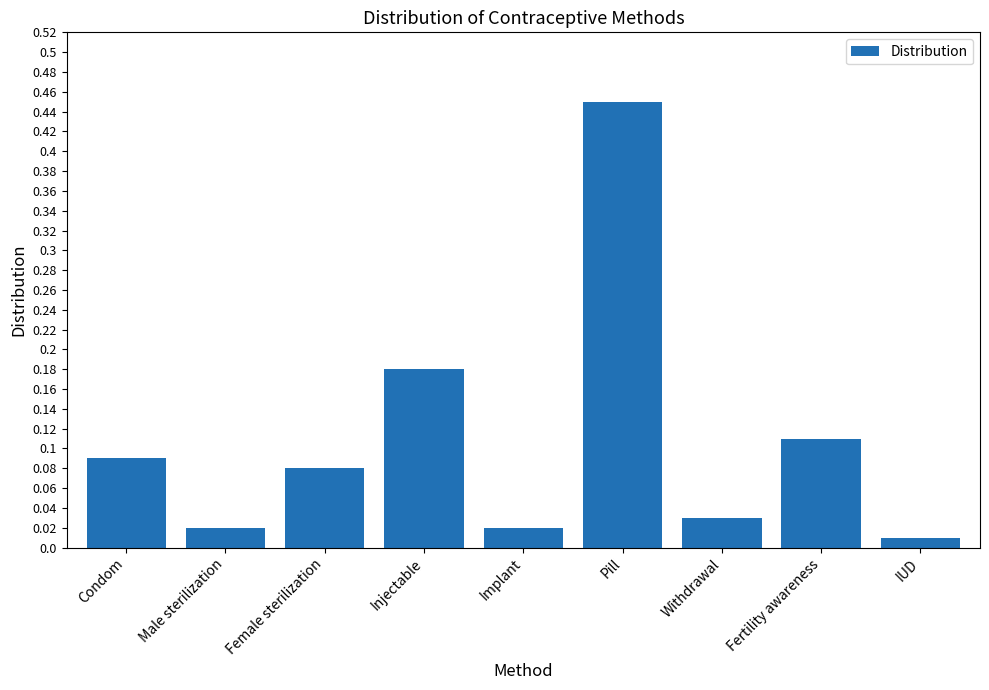

What is the difference between the maximum and minimum values?

0.4